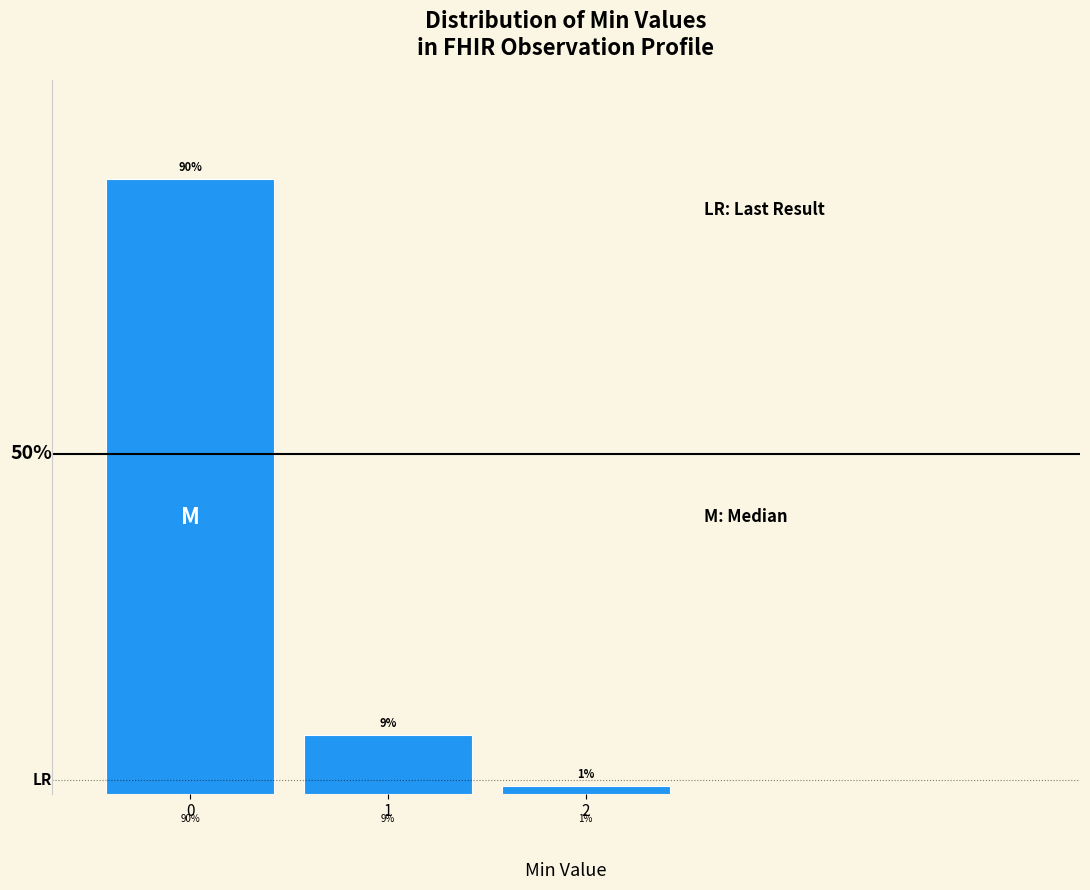

Does the chart contain any negative values?

No